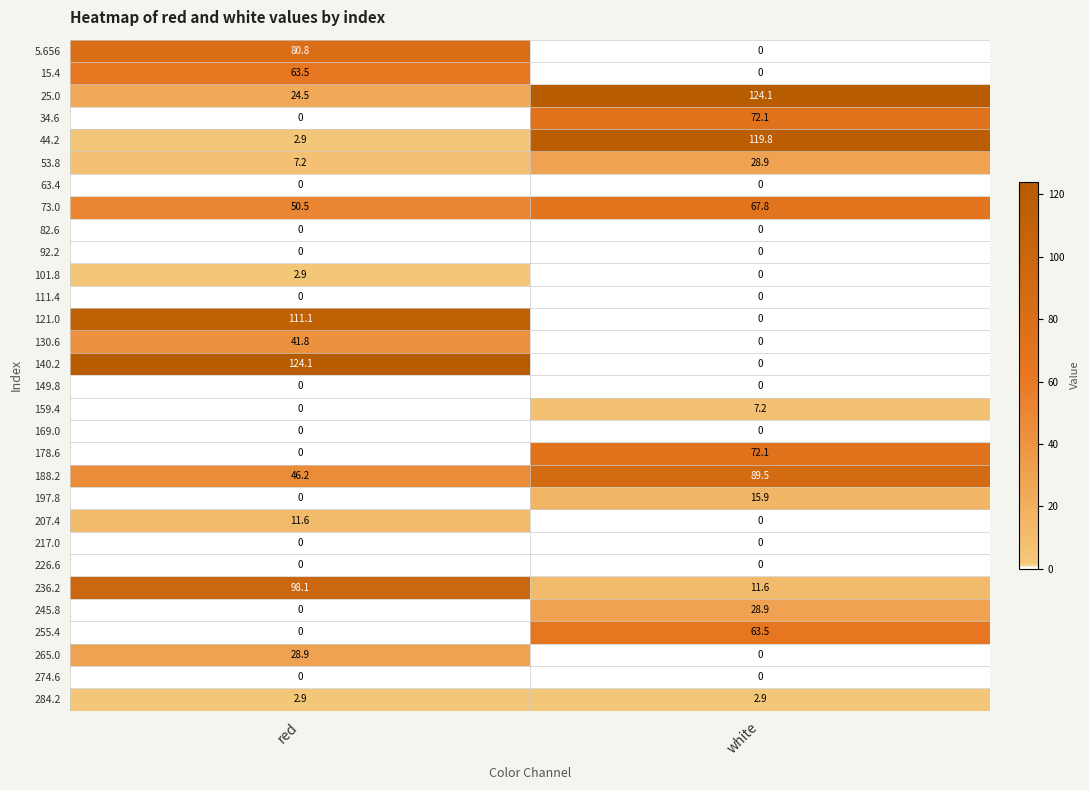

What is the approximate value of 44.2 at red?

2.9